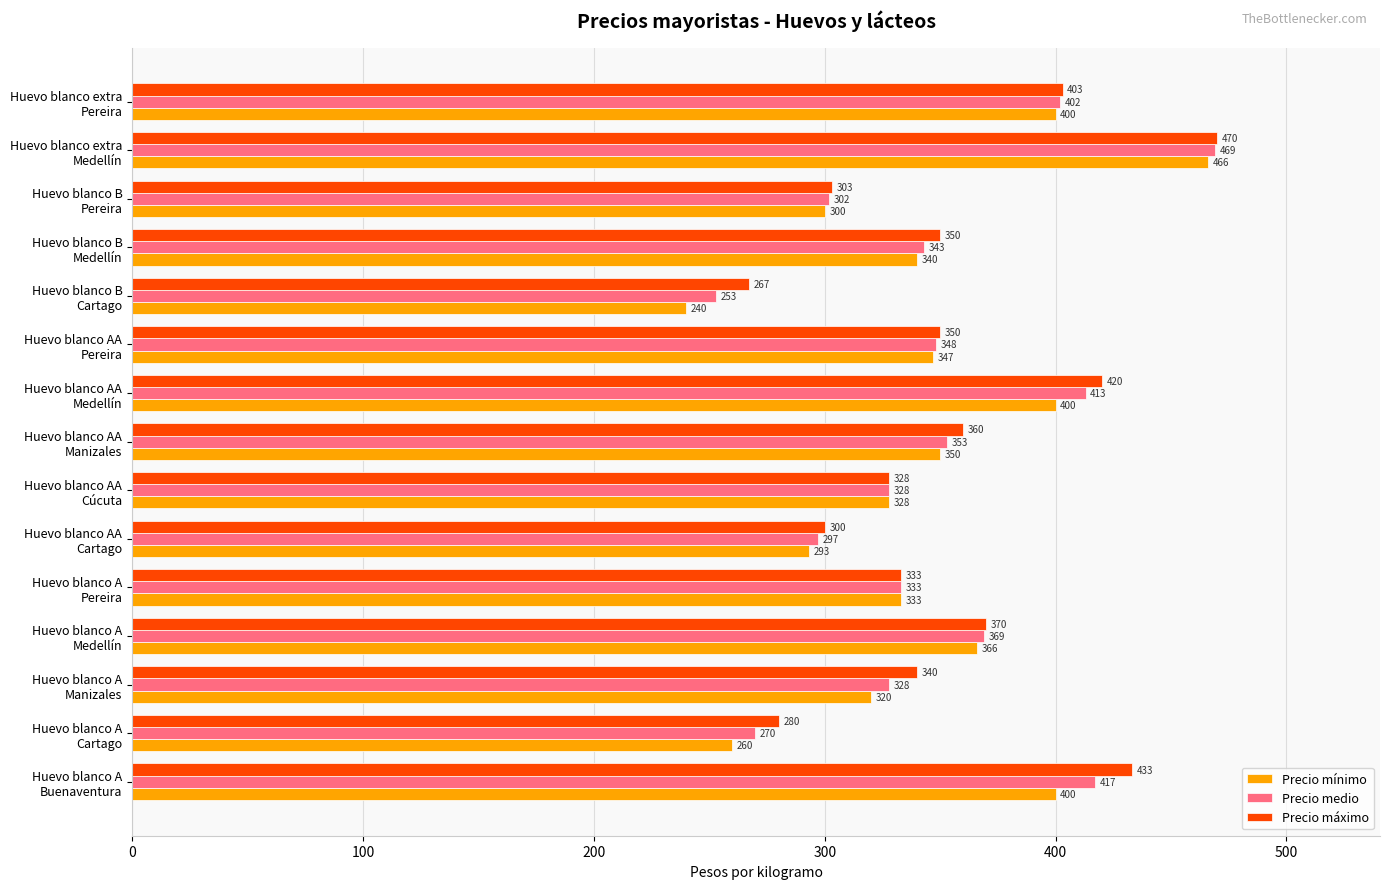

What is the difference between the maximum and second lowest values in the Precio máximo series?

190